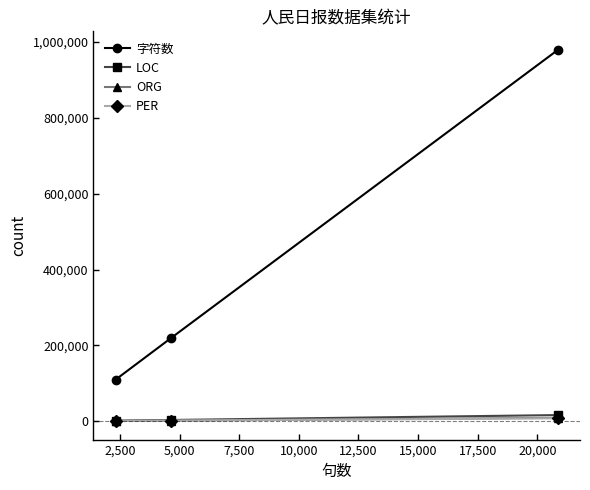

How many data points does each series have?

3